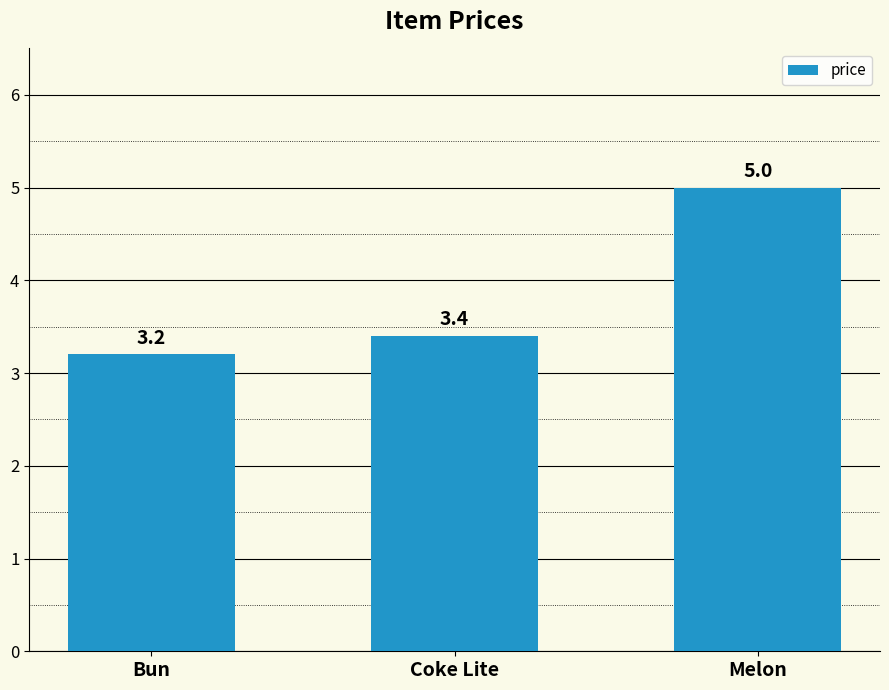

What is the ratio of the value at Coke Lite to the value at Melon?

0.7